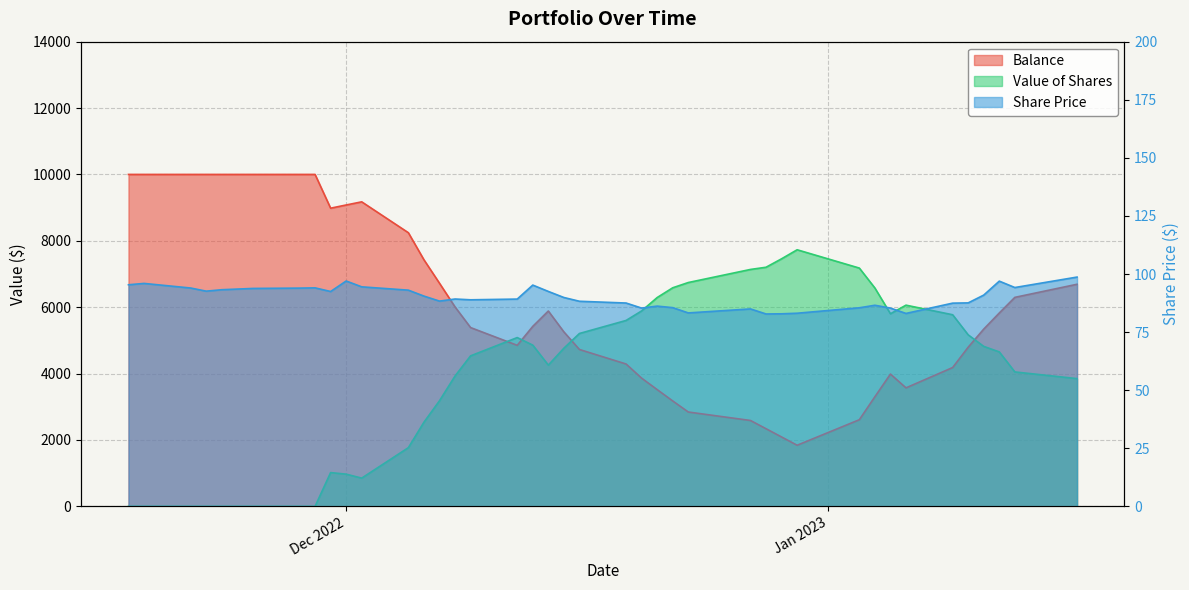

What is the value of the Value of Shares point at the 29th from the left?

7458.3